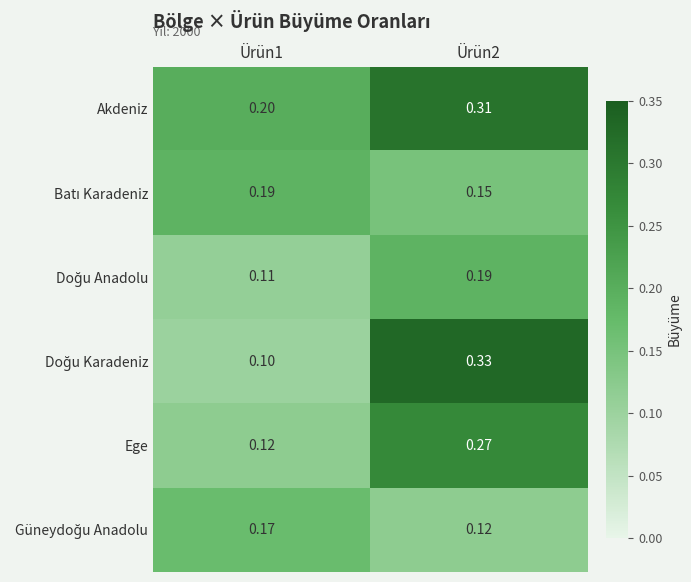

Which label corresponds to the smallest value in the chart?

Ürün1